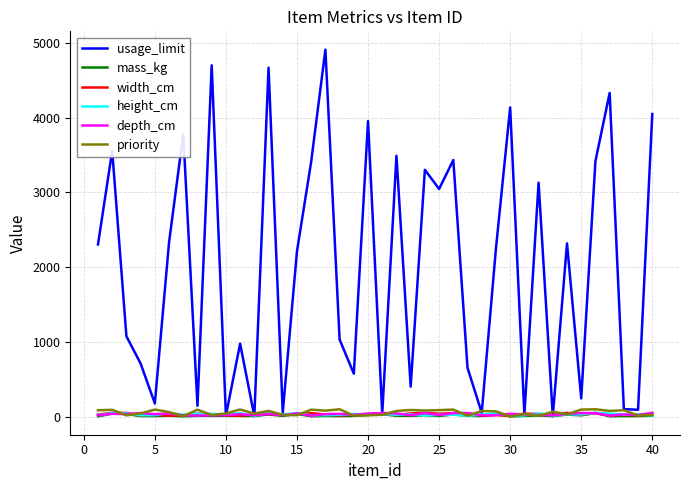

Which series has the largest total across all categories?

usage_limit